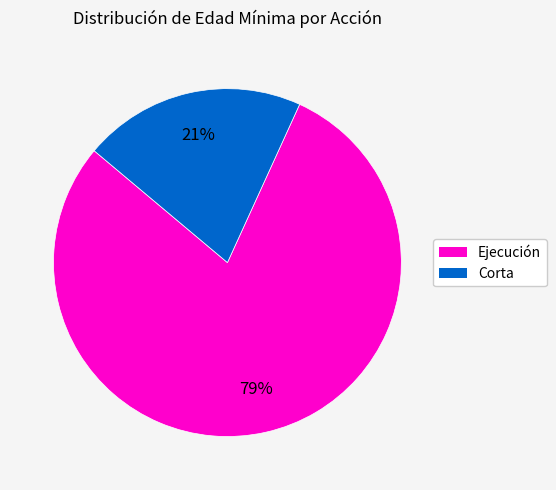

To the nearest percent, what is the average slice percentage?

50%